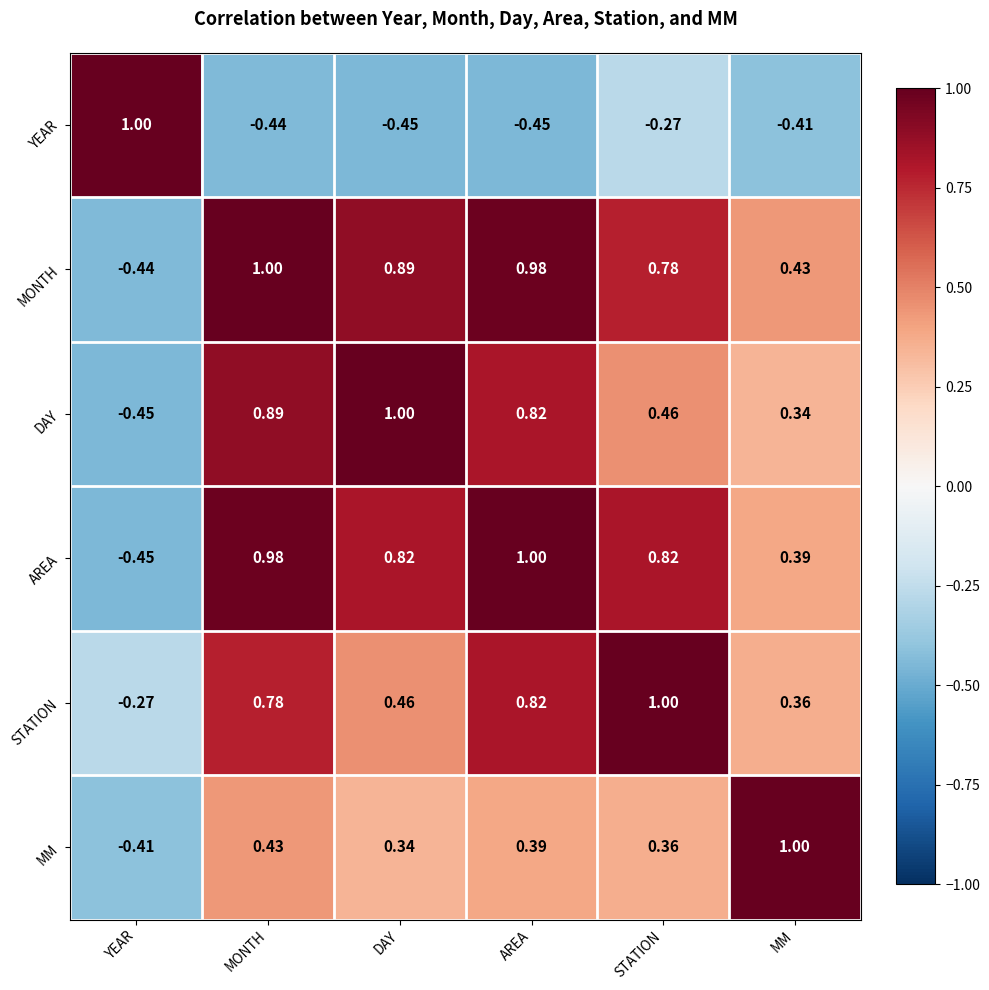

Which series has the largest total across all categories?

MONTH